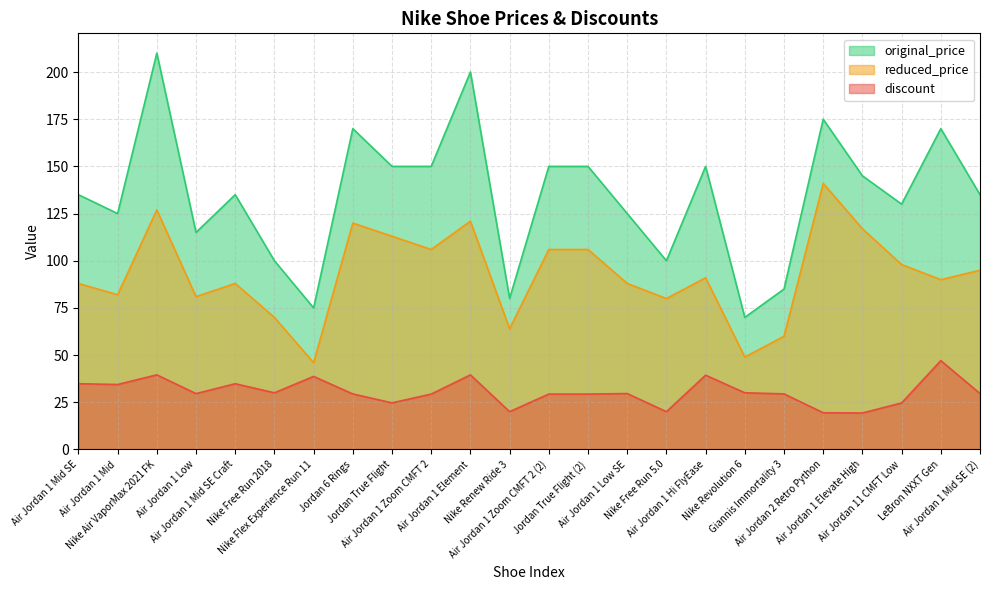

Rank the series by their maximum value, from lowest to highest.

discount, reduced_price, original_price